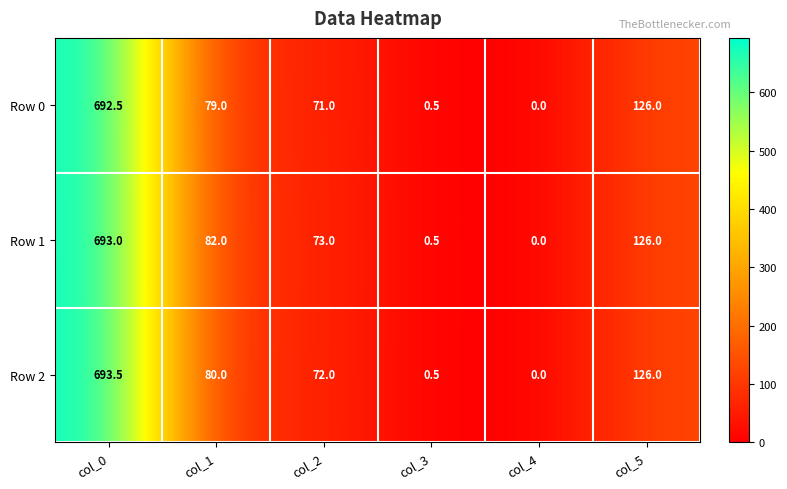

Rank the series at col_2 from highest to lowest value.

Row 1, Row 2, Row 0